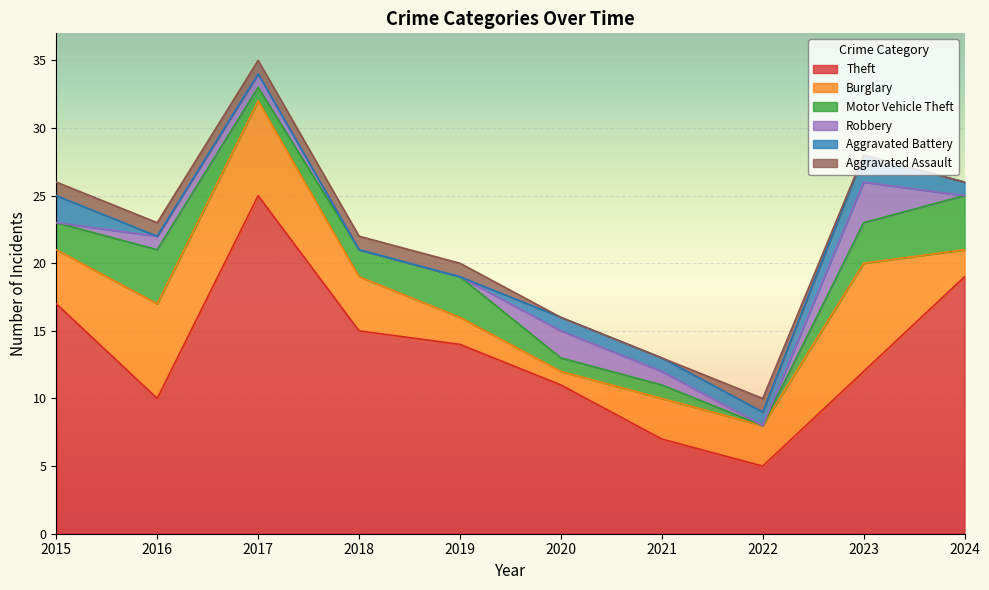

Reading left to right, list all the values displayed in this chart.

Theft: 17	10	25	15	14	11	7	5	12	19
Burglary: 4	7	7	4	2	1	3	3	8	2
Motor Vehicle Theft: 2	4	1	2	3	1	1	0	3	4
Robbery: 0	1	1	0	0	2	1	0	3	0
Aggravated Battery: 2	0	0	0	0	1	1	1	2	1
Aggravated Assault: 1	1	1	1	1	0	0	1	0	0